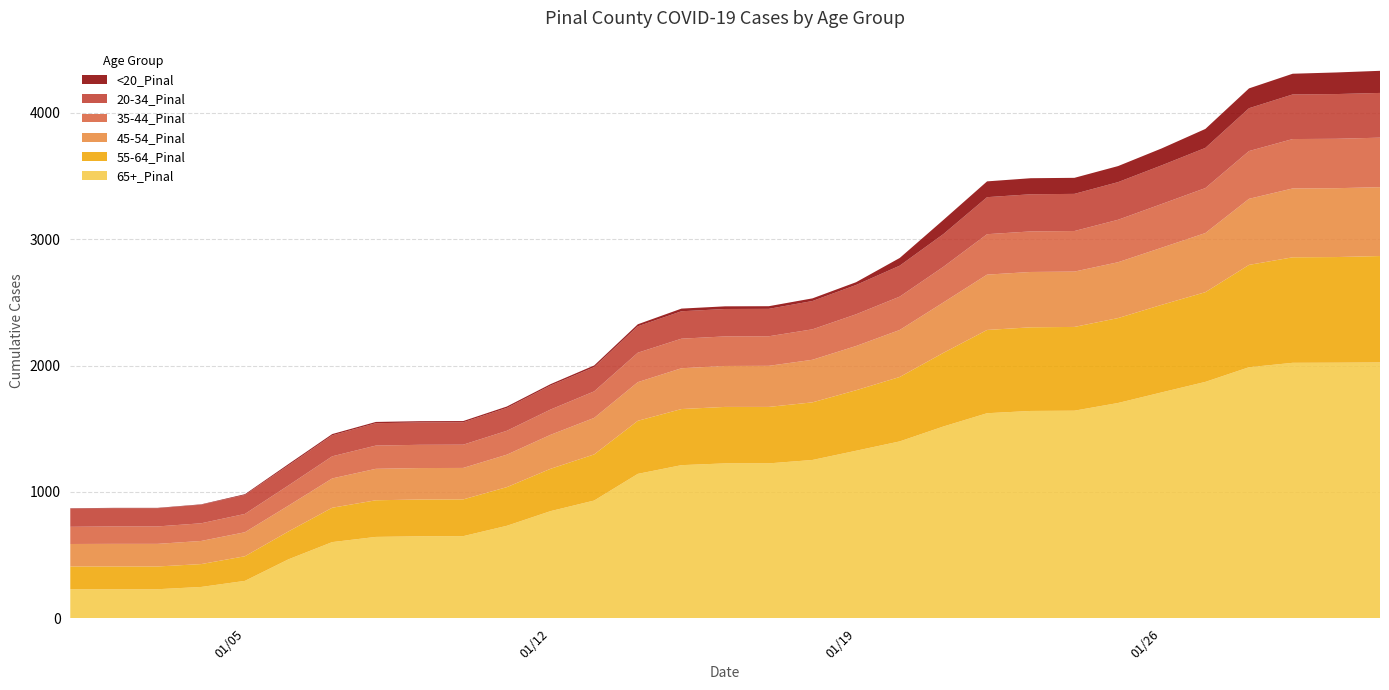

Reading left to right, transcribe all the data shown in this chart.

65+_Pinal: 230	230	230	248	296	467	603	644	649	650	732	848	932	1143	1212	1226	1226	1253	1326	1400	1518	1623	1641	1643	1704	1788	1871	1987	2022	2023	2025
55-64_Pinal: 180	180	180	181	195	221	272	290	291	291	306	335	365	420	444	447	447	456	479	510	583	659	662	663	672	693	710	810	835	836	842
45-54_Pinal: 178	179	179	183	190	204	232	249	249	249	257	269	289	306	323	324	325	337	350	372	399	438	438	438	442	452	468	523	545	545	545
35-44_Pinal: 136	138	138	140	145	160	175	184	184	184	189	200	210	233	234	234	234	241	251	264	282	320	321	321	336	346	356	378	391	391	392
20-34_Pinal: 144	144	144	147	150	159	166	177	177	177	181	190	192	209	217	217	217	224	232	245	259	293	294	294	298	306	318	339	353	354	354
<20_Pinal: 3	3	3	3	6	10	10	10	10	10	11	11	13	16	21	21	21	21	22	61	112	125	127	127	127	134	150	157	164	171	175